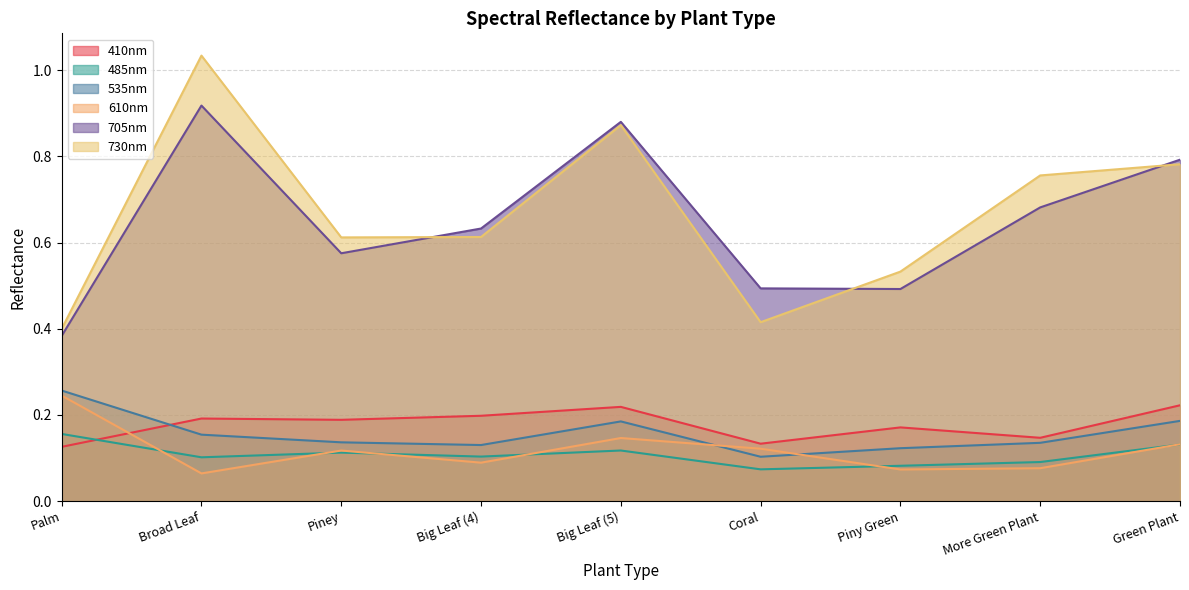

What are all the series names shown in the legend?

410nm, 485nm, 535nm, 610nm, 705nm, 730nm